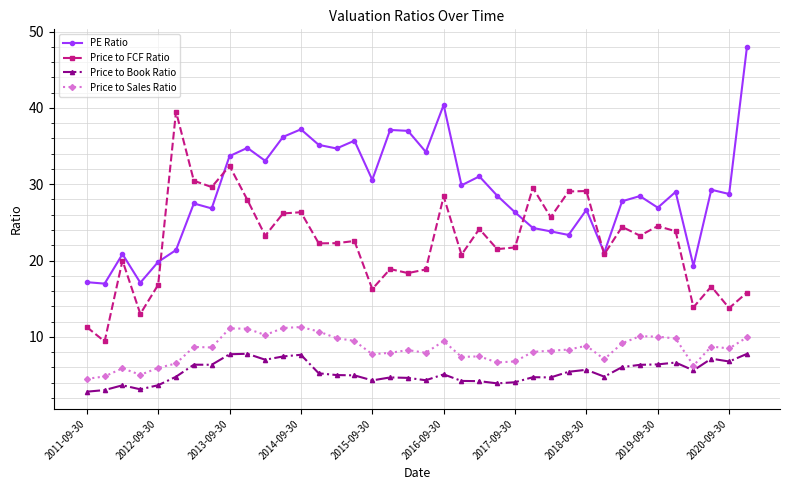

Which series has the largest total across all categories?

PE Ratio